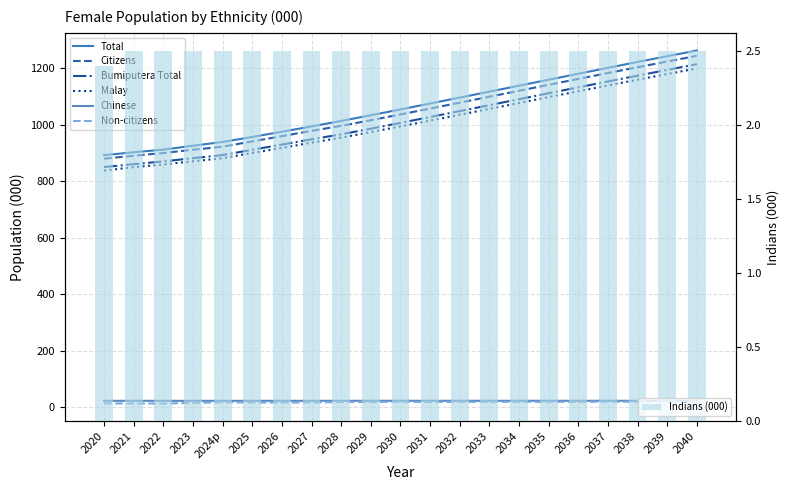

The Citizens series shows 978.5 at 2027. True or false?

True